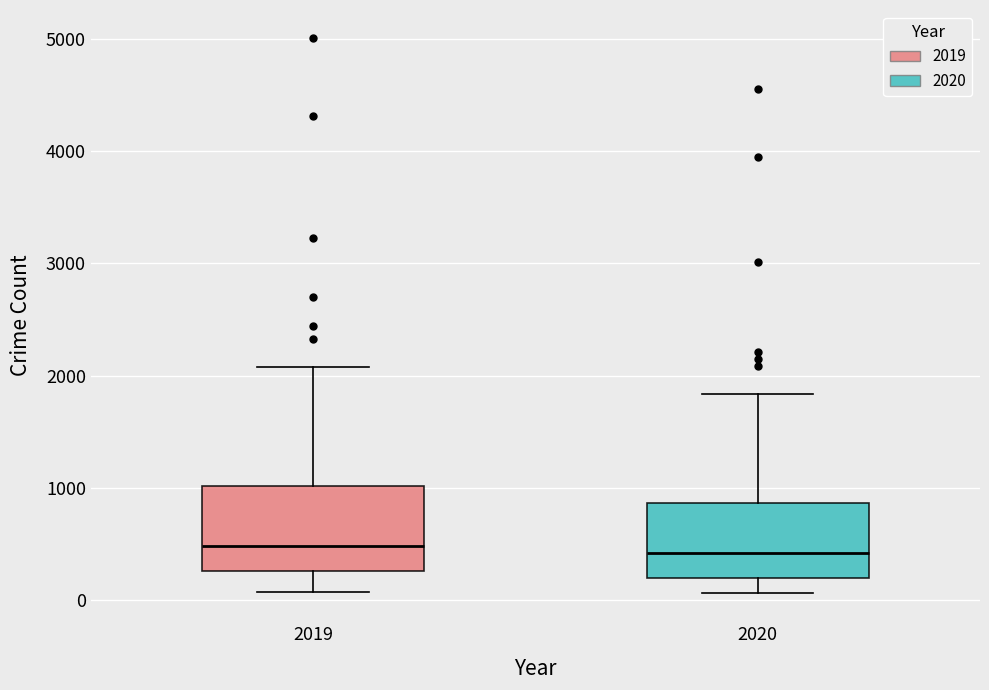

Where does the median line of the box at x = 2020 sit on the y-axis? The values are not printed on the chart, so give them approximately, as read against the axis.

400